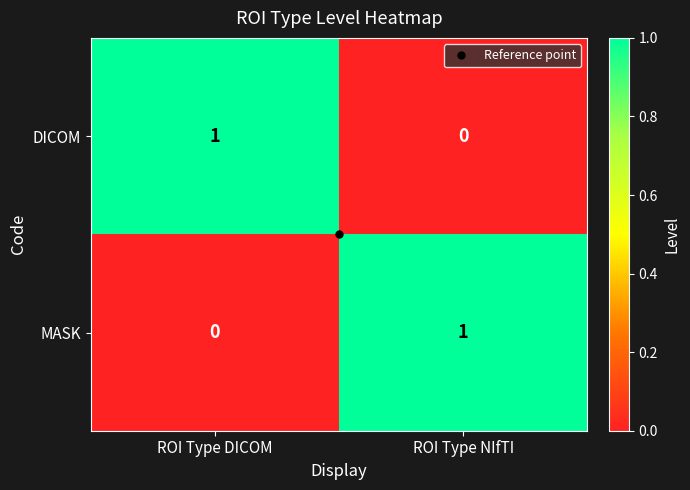

True or false: MASK has a value of 0 at ROI Type DICOM.

True